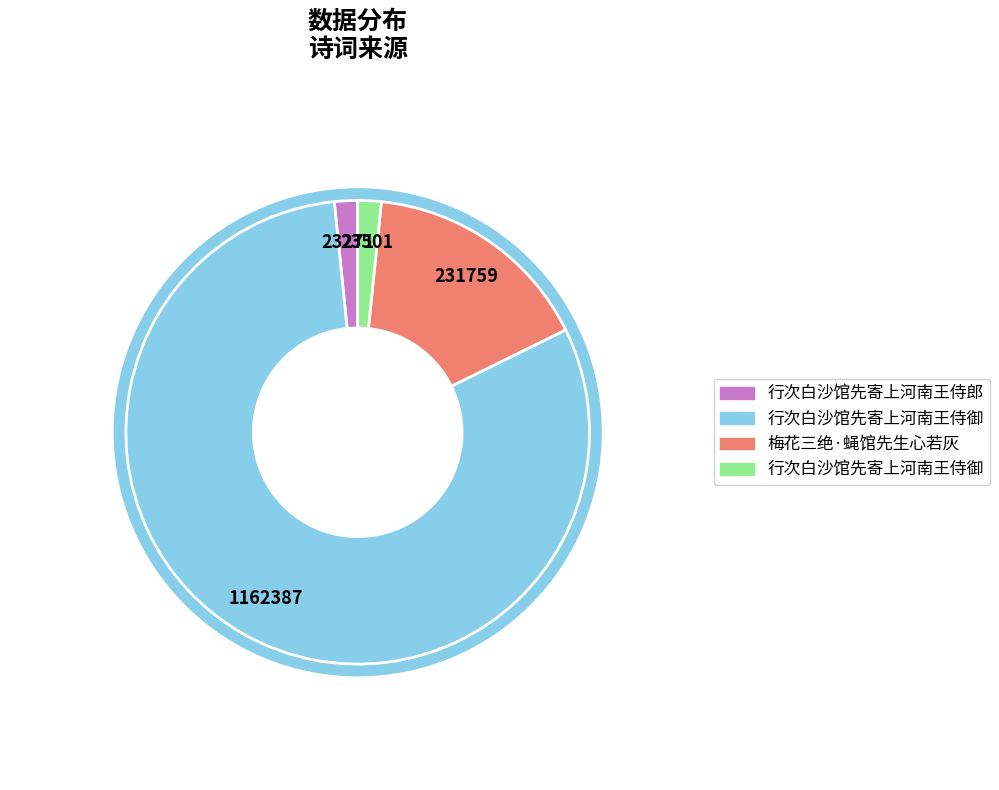

How many slices are in this pie chart?

4